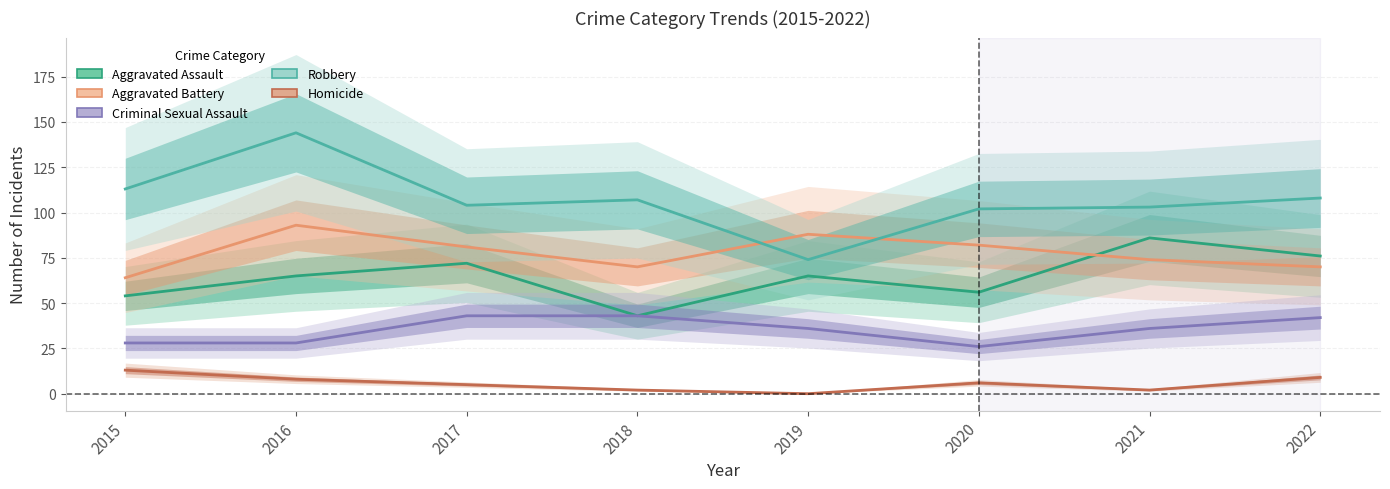

What is the average value of the Criminal Sexual Assault series?

35